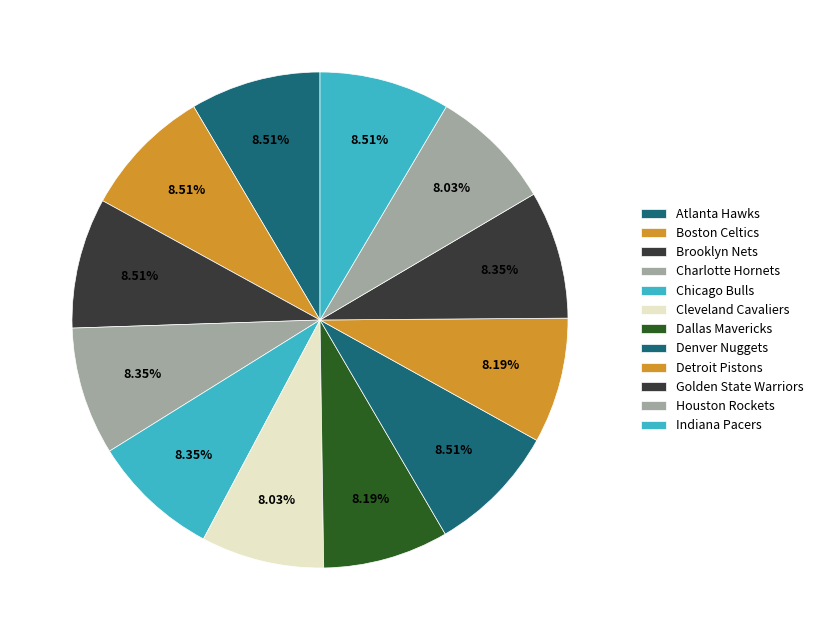

Does any single category account for the majority?

No